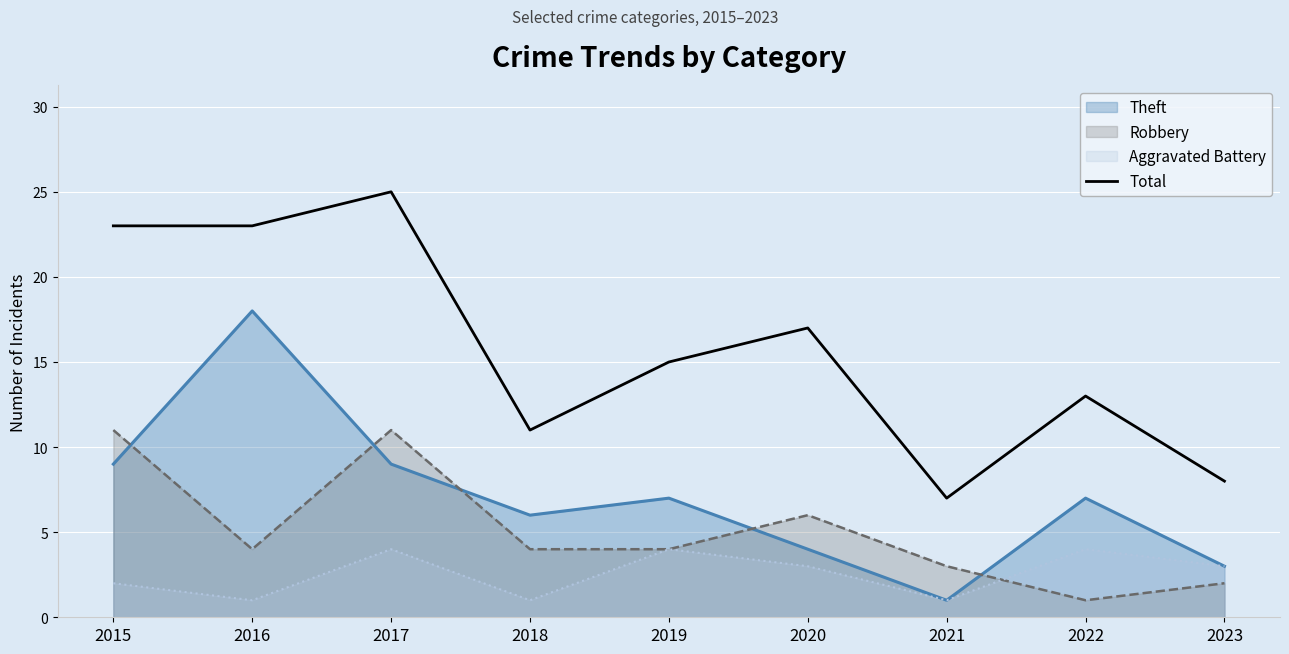

What is the value of the 9th point from the left?

8